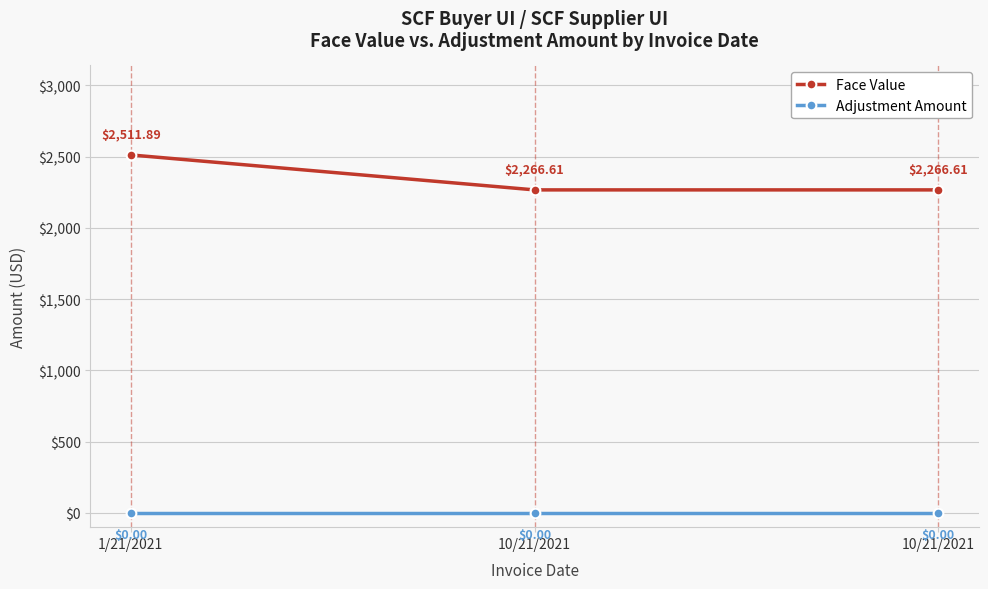

What is the approximate value of Face Value at 1/21/2021?

2511.9